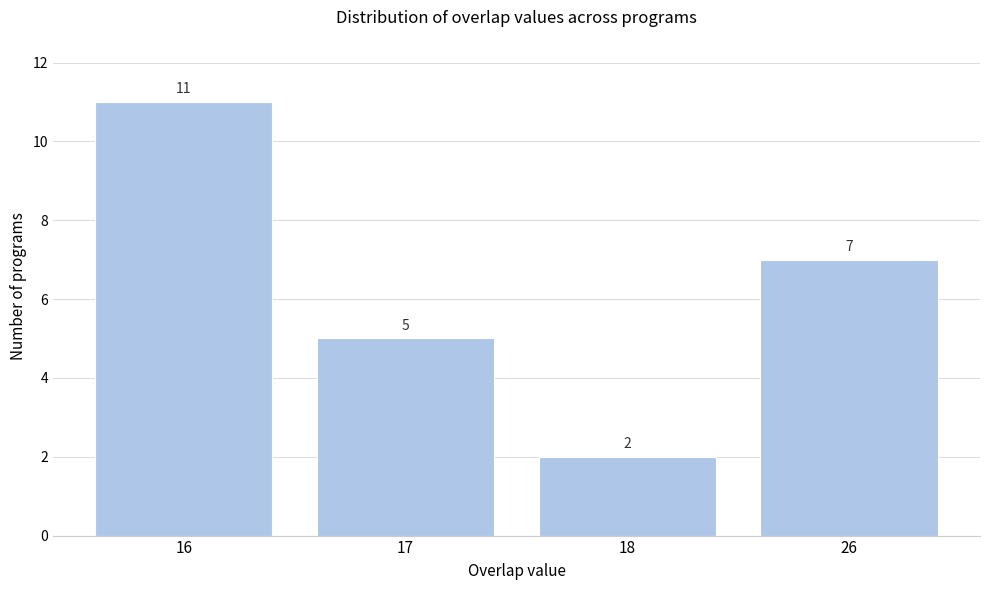

Reading left to right, list all the values displayed in this chart.

11	5	2	7